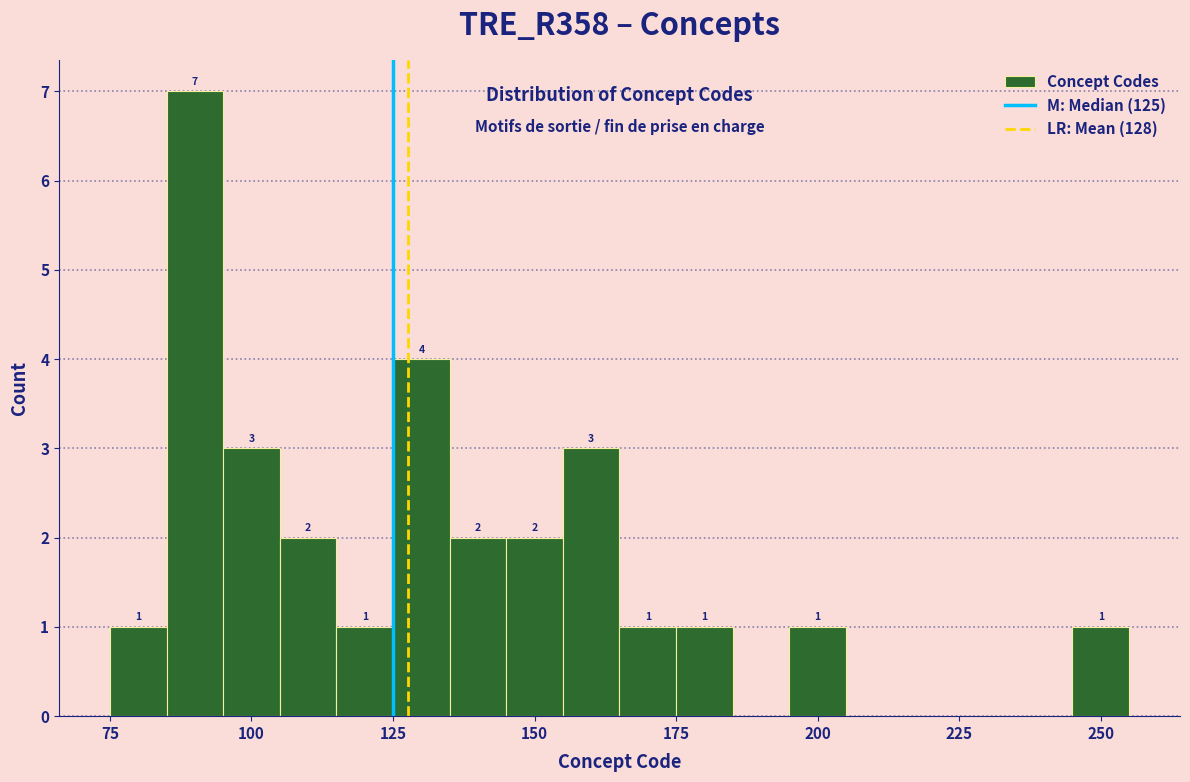

Read against the x-axis, roughly where is the centre of the tallest bar?

90